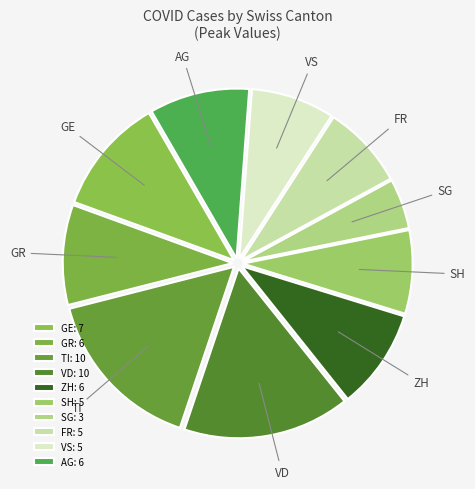

How many segments does this pie chart have?

10